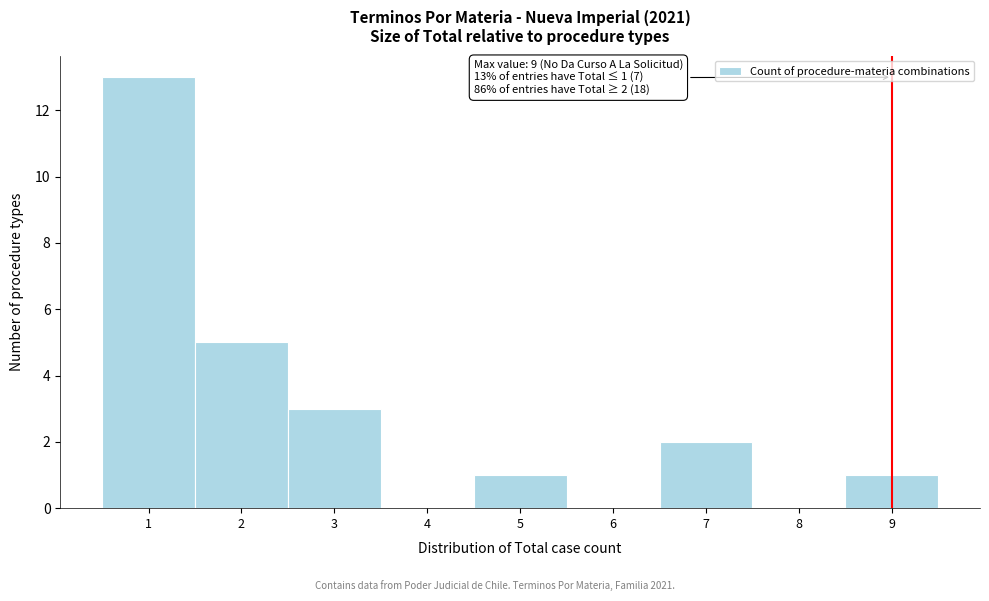

Over which range of the x-axis is the bar tallest?

0.5 to 1.5